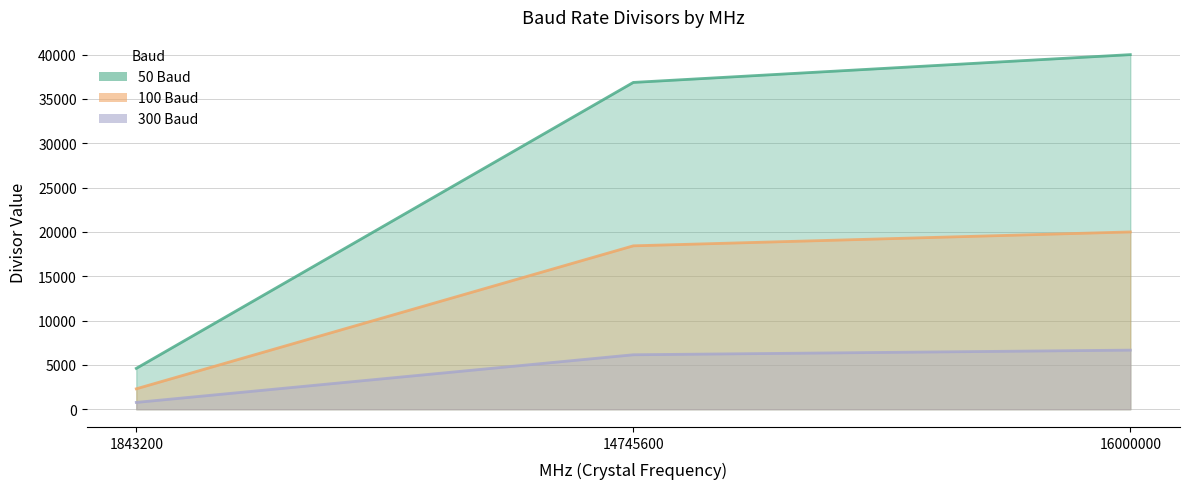

Which series changed the most between 14745600 and 16000000?

50 Baud